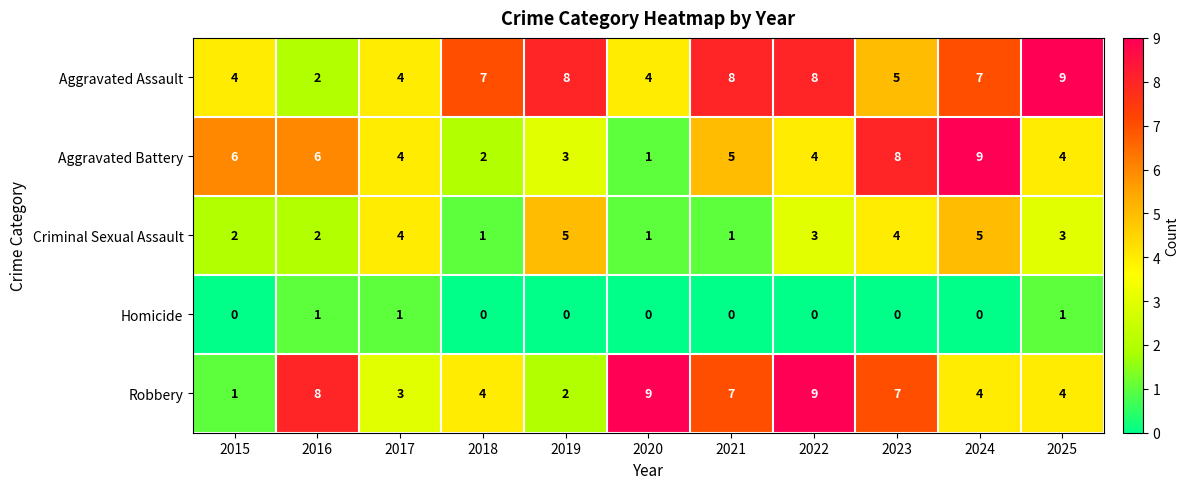

What is the total value across all series at 2019?

18